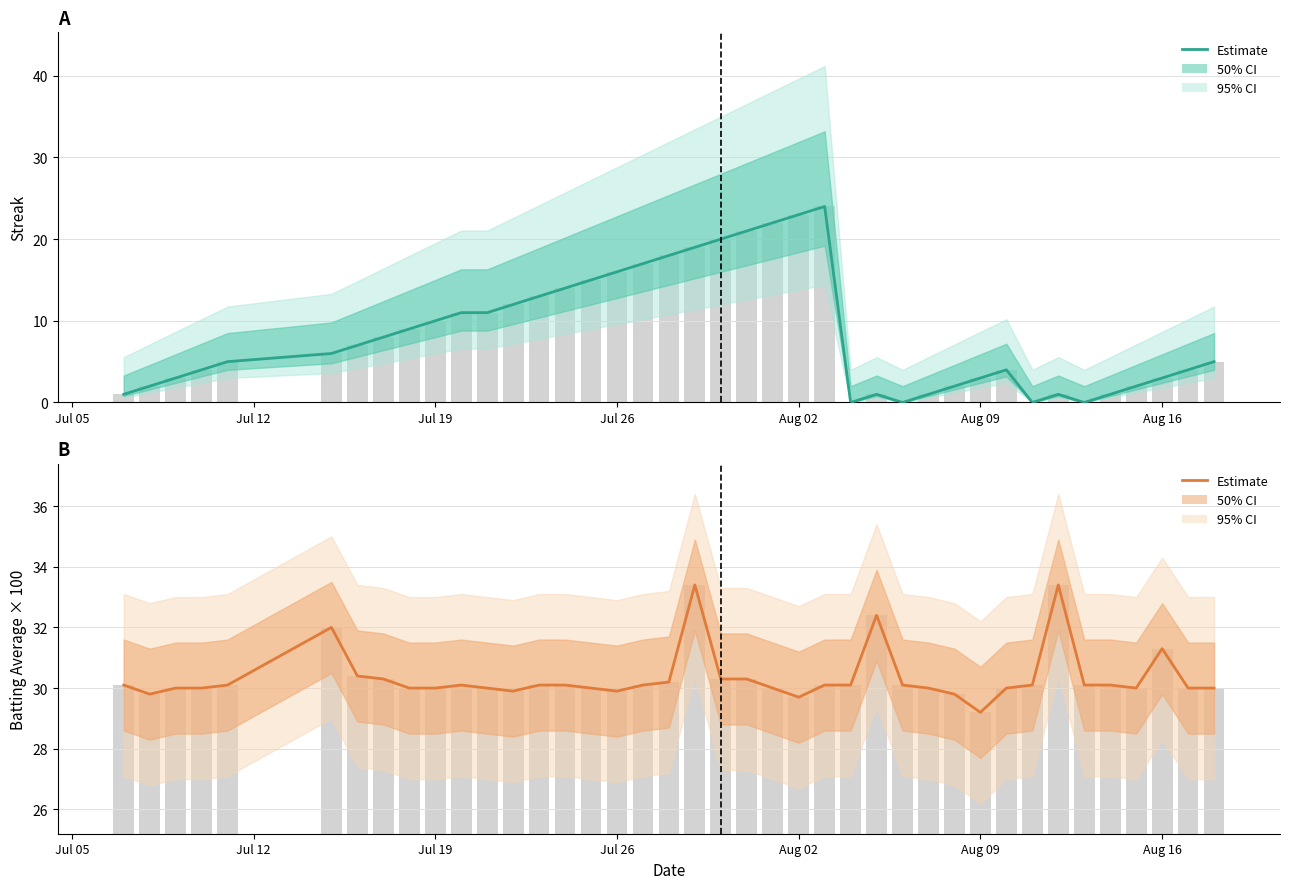

Reading left to right, what are all the values shown in this chart?

Streak (Estimate): 1.0	2.0	3.0	4.0	5.0	6.0	7.0	8.0	9.0	10.0	11.0	11.0	12.0	13.0	14.0	15.0	16.0	17.0	18.0	19.0	20.0	21.0	22.0	23.0	24.0	0.0	1.0	0.0	1.0	2.0	3.0	4.0	0.0	1.0	0.0	1.0	2.0	3.0	4.0	5.0
Batting Average × 100: 30.1	29.8	30.0	30.0	30.1	32.0	30.4	30.3	30.0	30.0	30.1	30.0	29.9	30.1	30.1	30.0	29.9	30.1	30.2	33.4	30.3	30.3	30.0	29.7	30.1	30.1	32.4	30.1	30.0	29.8	29.2	30.0	30.1	33.4	30.1	30.1	30.0	31.3	30.0	30.0